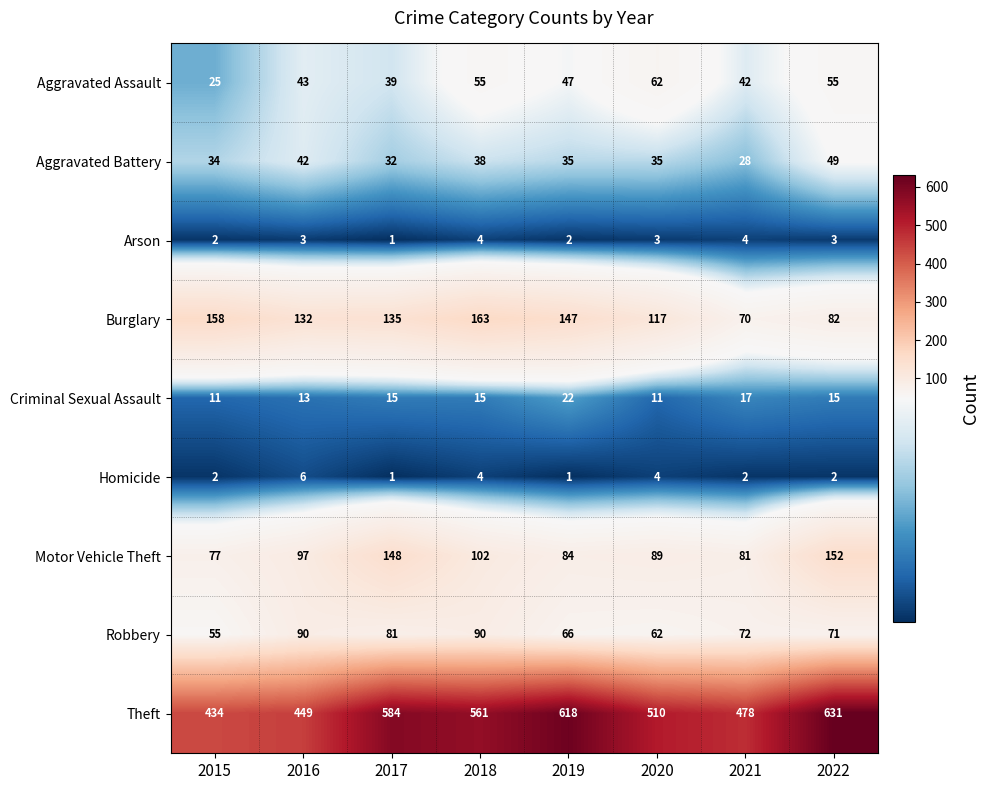

What is the spread (max minus min) of values at 2020?

507